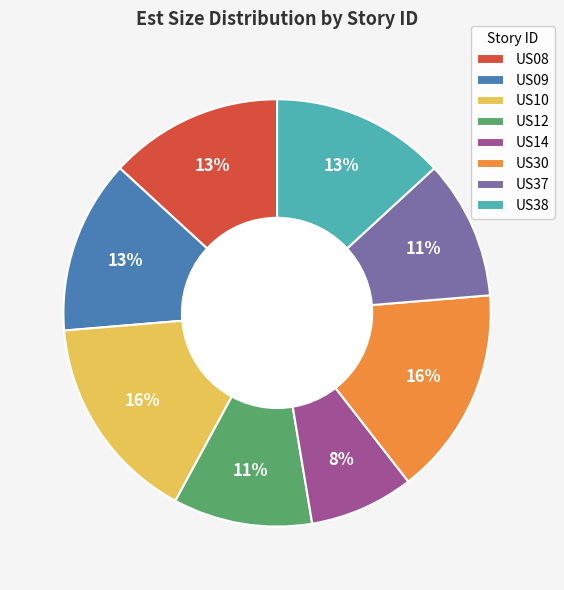

Is there any slice that represents more than half of the pie?

No